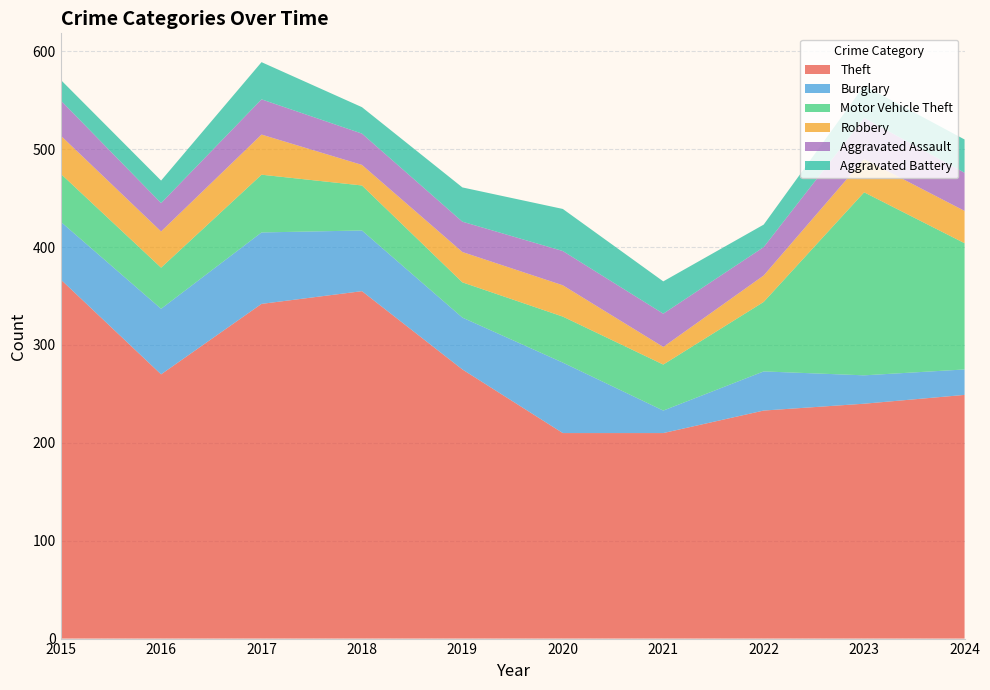

Reading left to right, what are all the values shown in this chart?

Theft: 2015=367	2016=270	2017=342	2018=355	2019=275	2020=210	2021=210	2022=233	2023=240	2024=249
Burglary: 2015=59	2016=67	2017=73	2018=62	2019=53	2020=72	2021=23	2022=40	2023=29	2024=26
Motor Vehicle Theft: 2015=49	2016=42	2017=59	2018=46	2019=36	2020=47	2021=47	2022=71	2023=187	2024=129
Robbery: 2015=39	2016=37	2017=41	2018=21	2019=31	2020=32	2021=18	2022=27	2023=34	2024=33
Aggravated Assault: 2015=36	2016=29	2017=36	2018=32	2019=31	2020=35	2021=34	2022=29	2023=42	2024=39
Aggravated Battery: 2015=21	2016=23	2017=38	2018=27	2019=35	2020=43	2021=33	2022=23	2023=33	2024=34